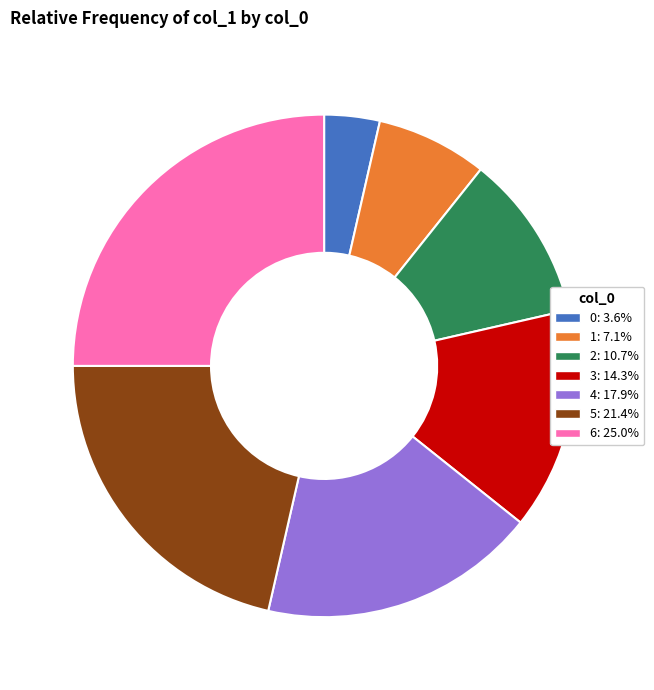

How many segments does this pie chart have?

7